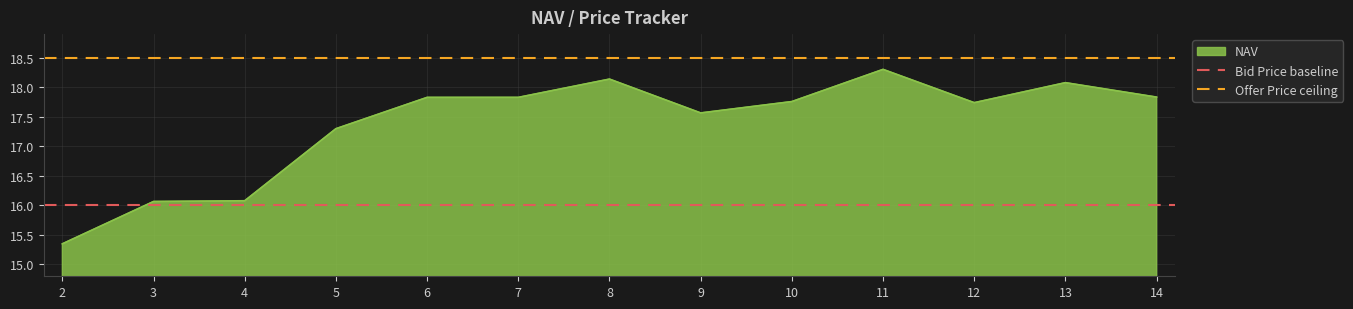

The NAV series shows 17.8 at 14. True or false?

True